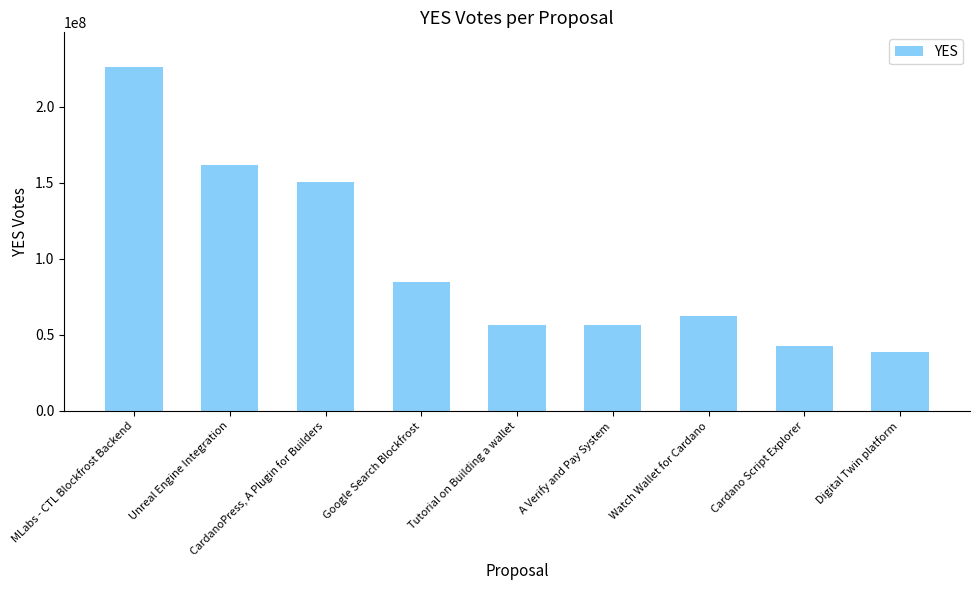

List the labels in order of value, smallest first.

Digital Twin platform, Cardano Script Explorer, A Verify and Pay System, Tutorial on Building a wallet, Watch Wallet for Cardano, Google Search Blockfrost, CardanoPress, A Plugin for Builders, Unreal Engine Integration, MLabs - CTL Blockfrost Backend